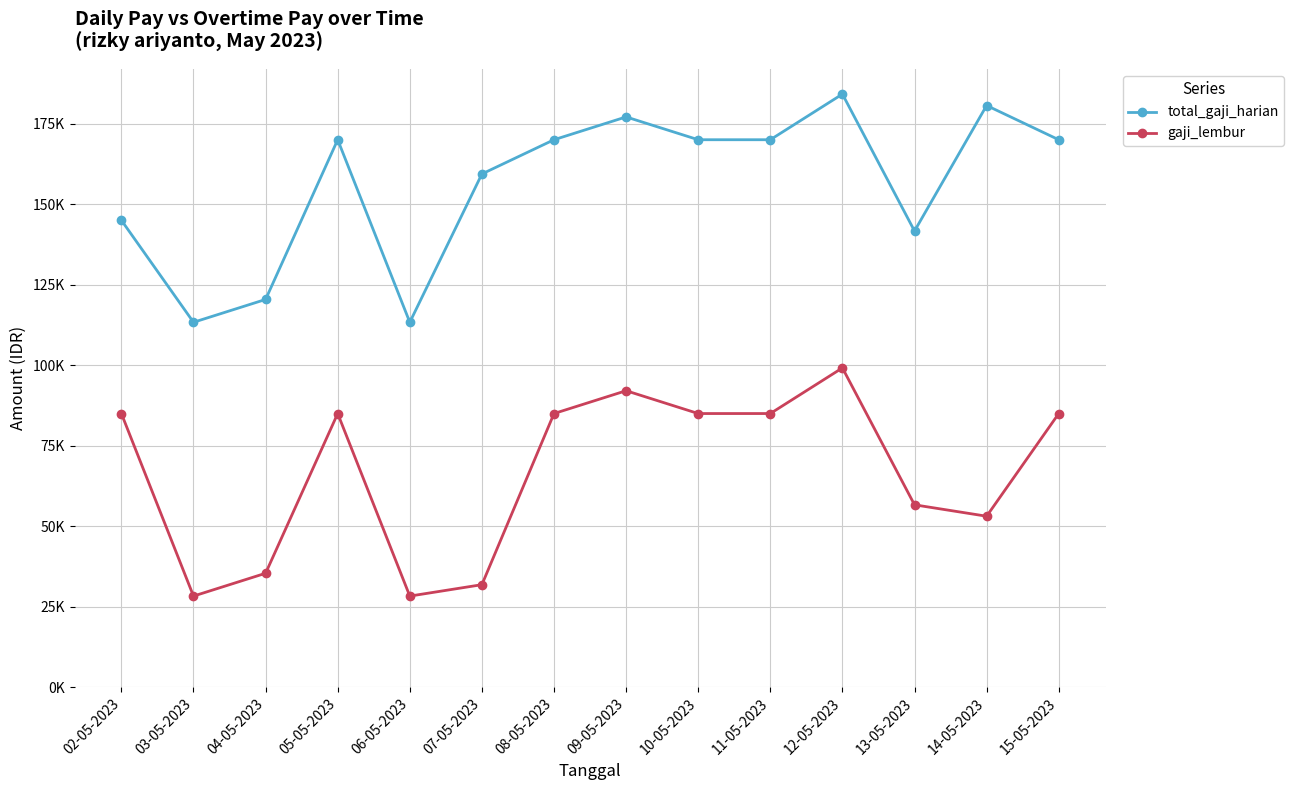

True or false: total_gaji_harian and gaji_lembur cross at least once.

False